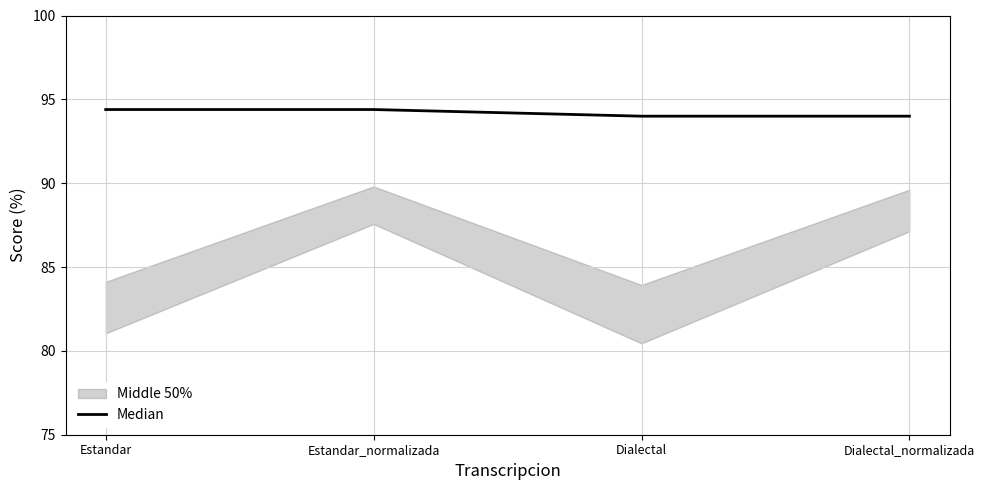

How many data points are less than 94?

2